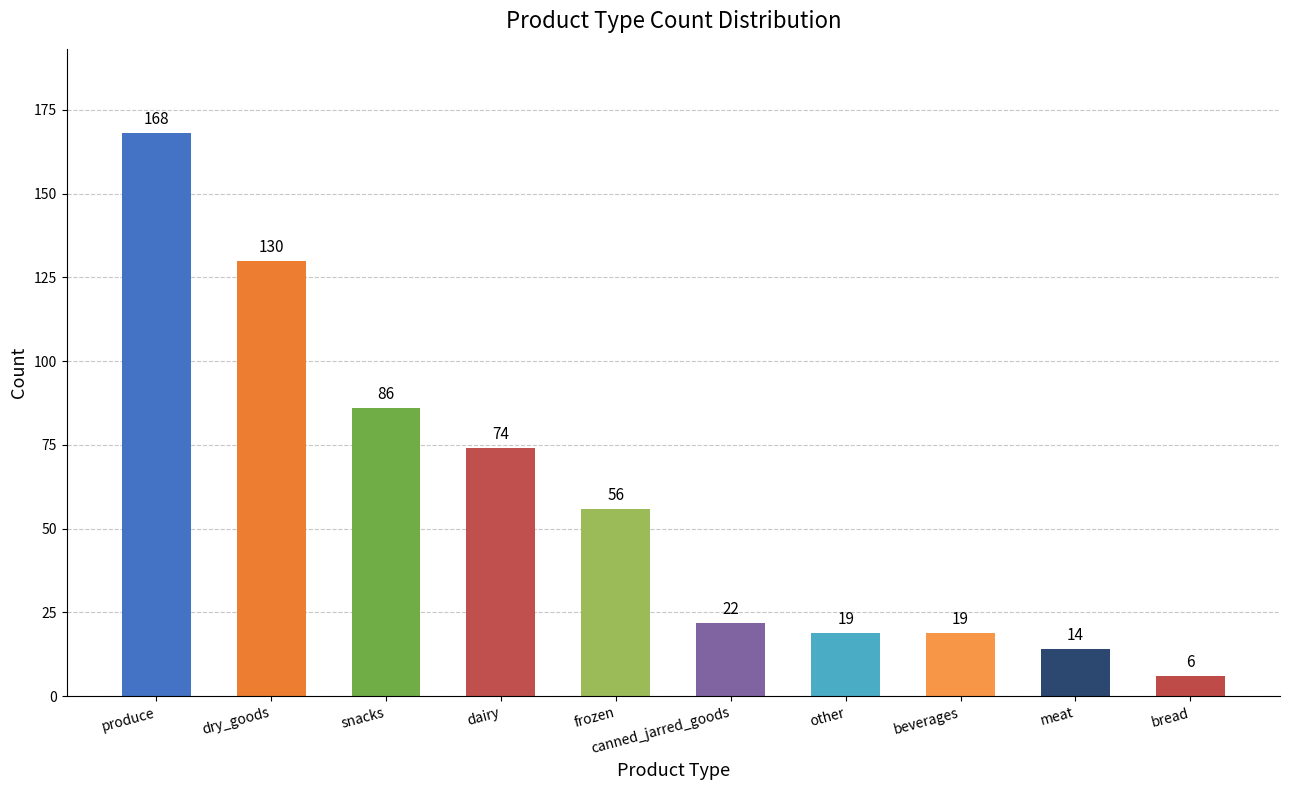

Which has a higher value, snacks or beverages?

snacks